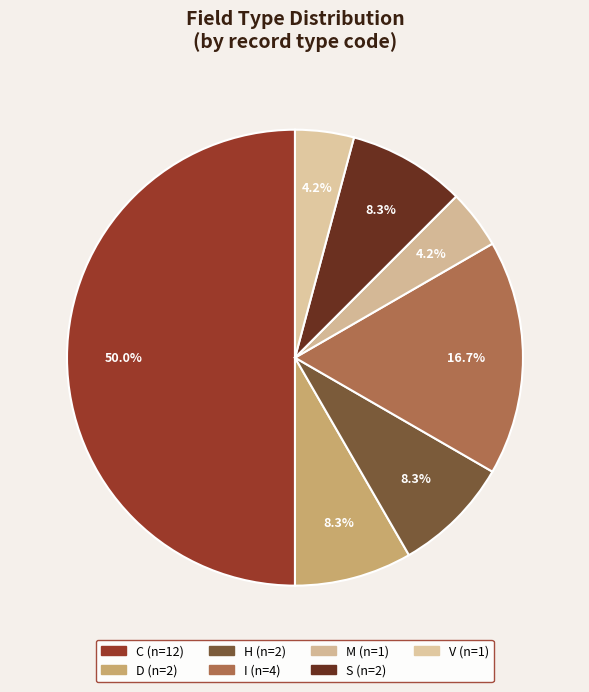

How many segments does this pie chart have?

7